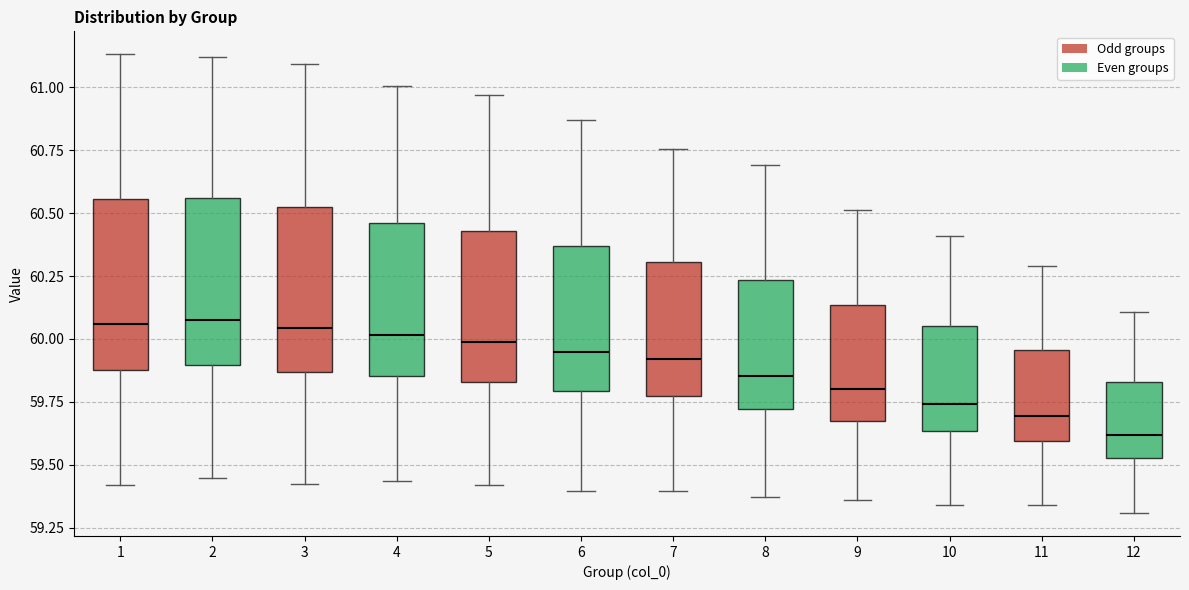

Which box has the lowest median line?

12